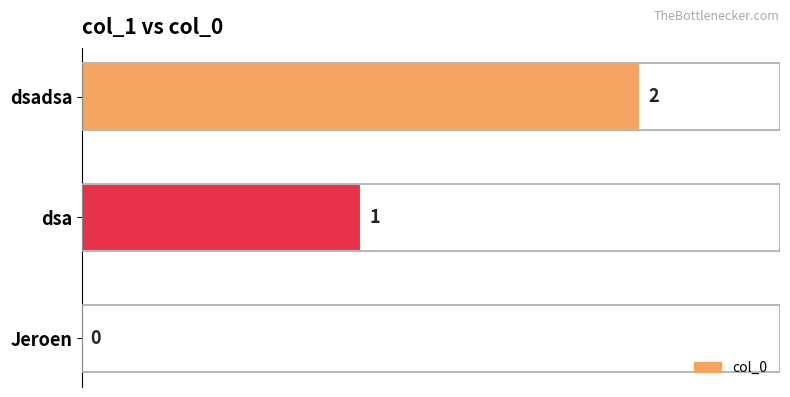

What is the sum of all values?

3